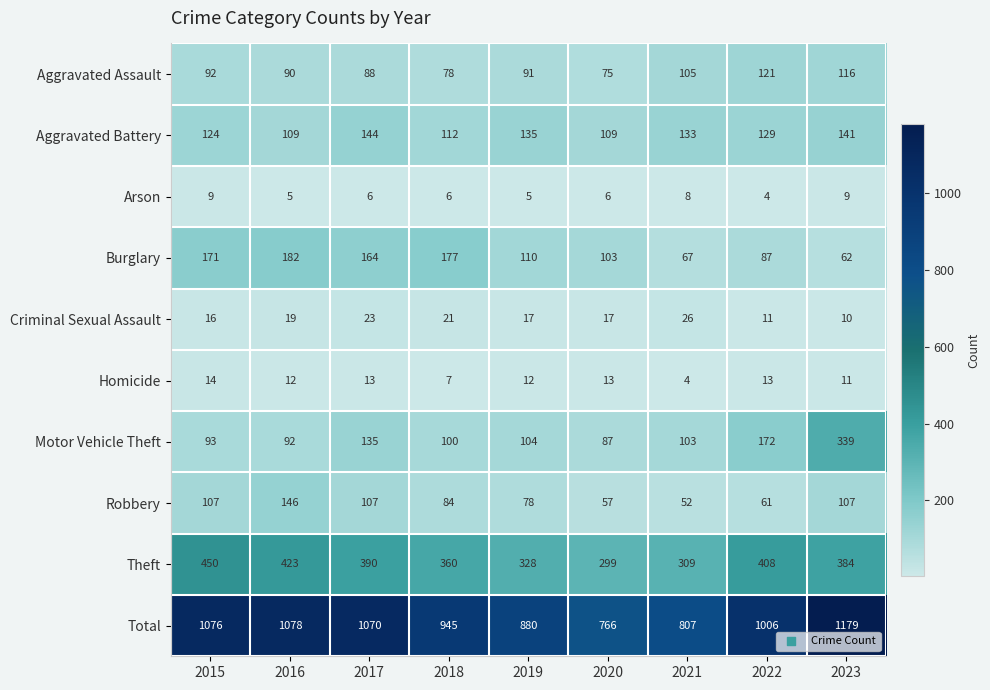

Rank the series at 2015 from lowest to highest value.

Arson, Homicide, Criminal Sexual Assault, Aggravated Assault, Motor Vehicle Theft, Robbery, Aggravated Battery, Burglary, Theft, Total